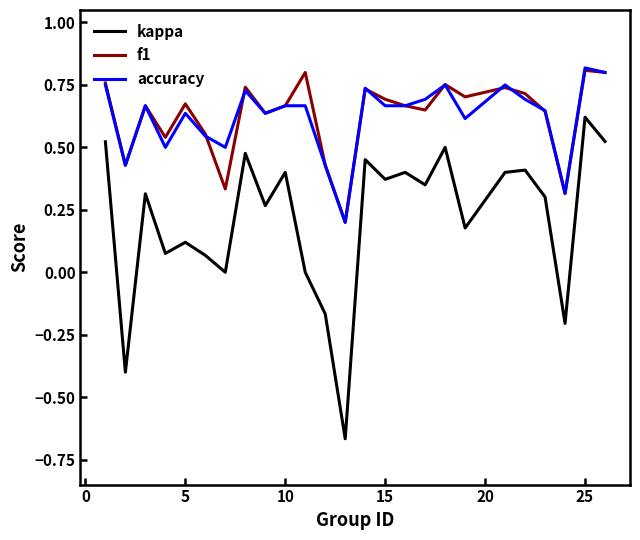

What are all the series names shown in the legend?

kappa, f1, accuracy